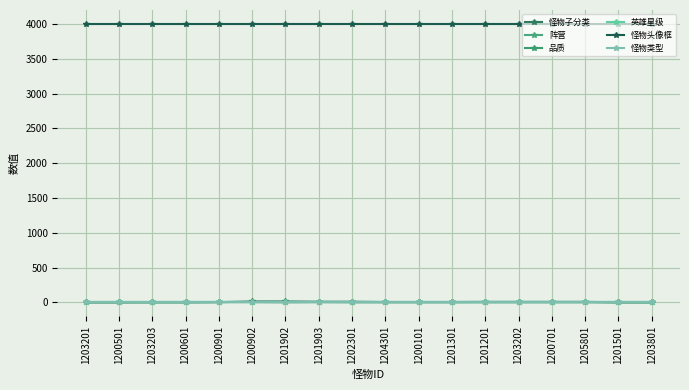

At which category does the chart reach its peak across all series?

1203201